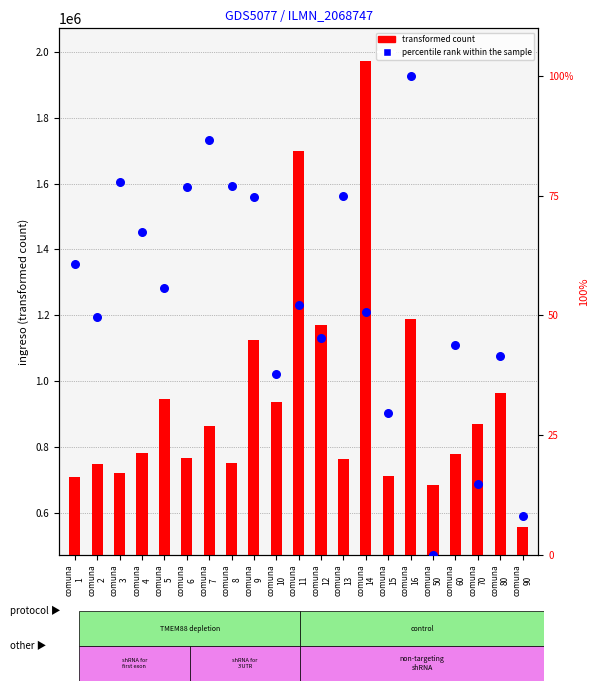

Which series contains the lowest Y value?

percentile rank within the sample